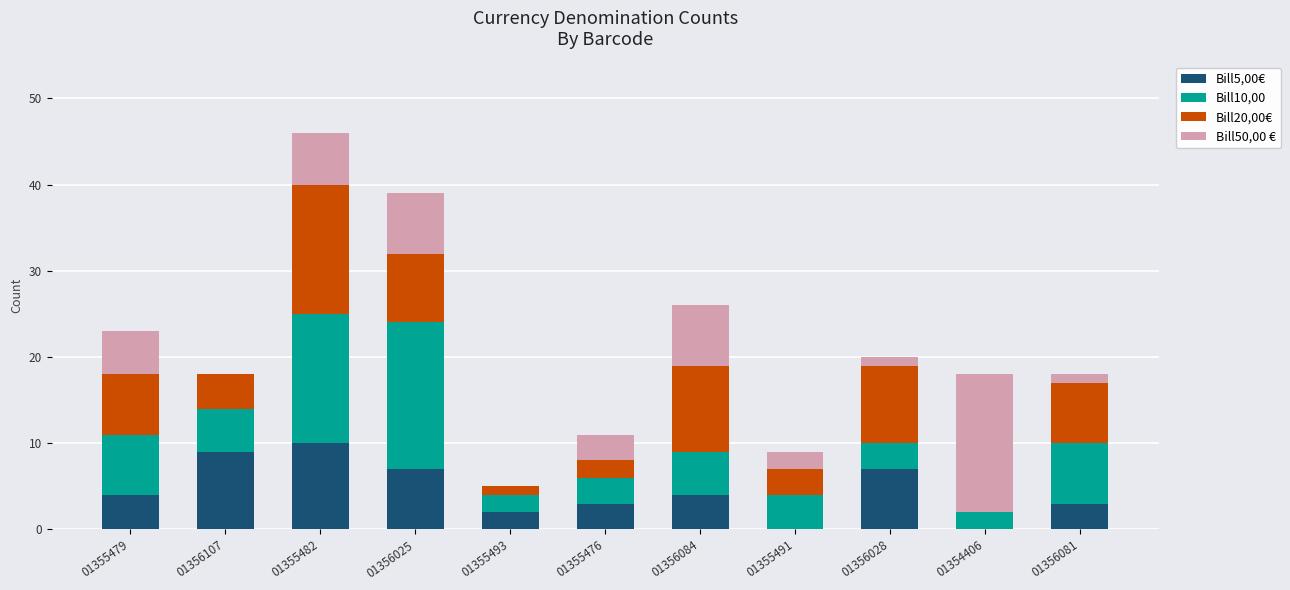

At which category is the sum across all series the highest?

01355482